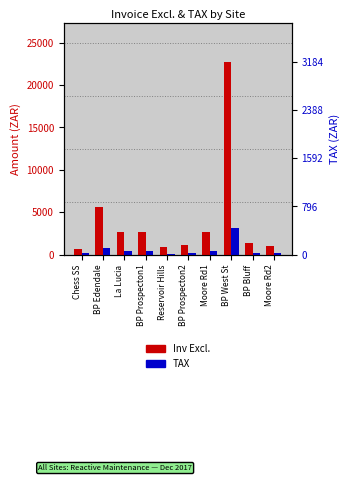

What is the difference between the Inv Excl. values at Moore Rd2 and BP Bluff?

326.5